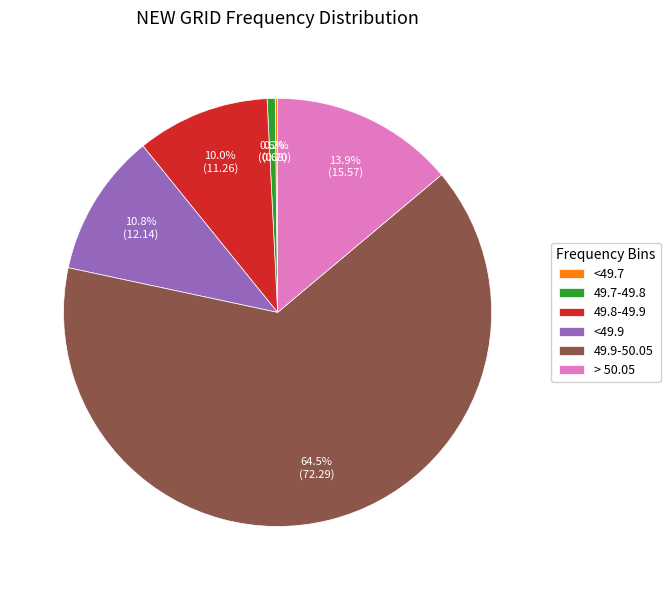

Which has a higher value, 49.8-49.9 or <49.9?

<49.9